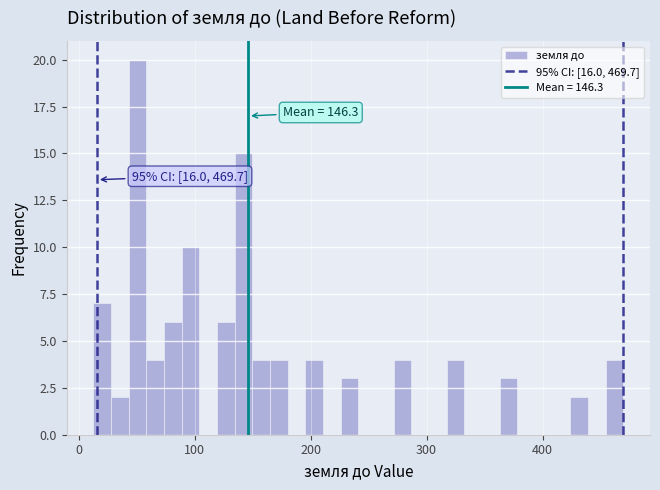

Read against the x-axis, roughly where is the centre of the tallest bar?

50